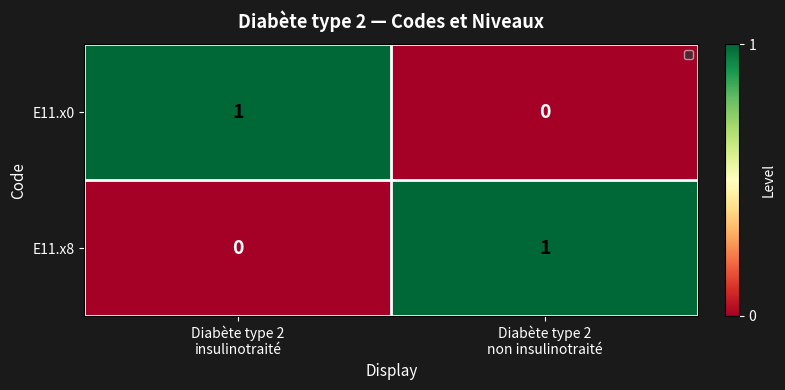

Reading left to right, extract all data points from this chart.

E11.x0: 1	0
E11.x8: 0	1